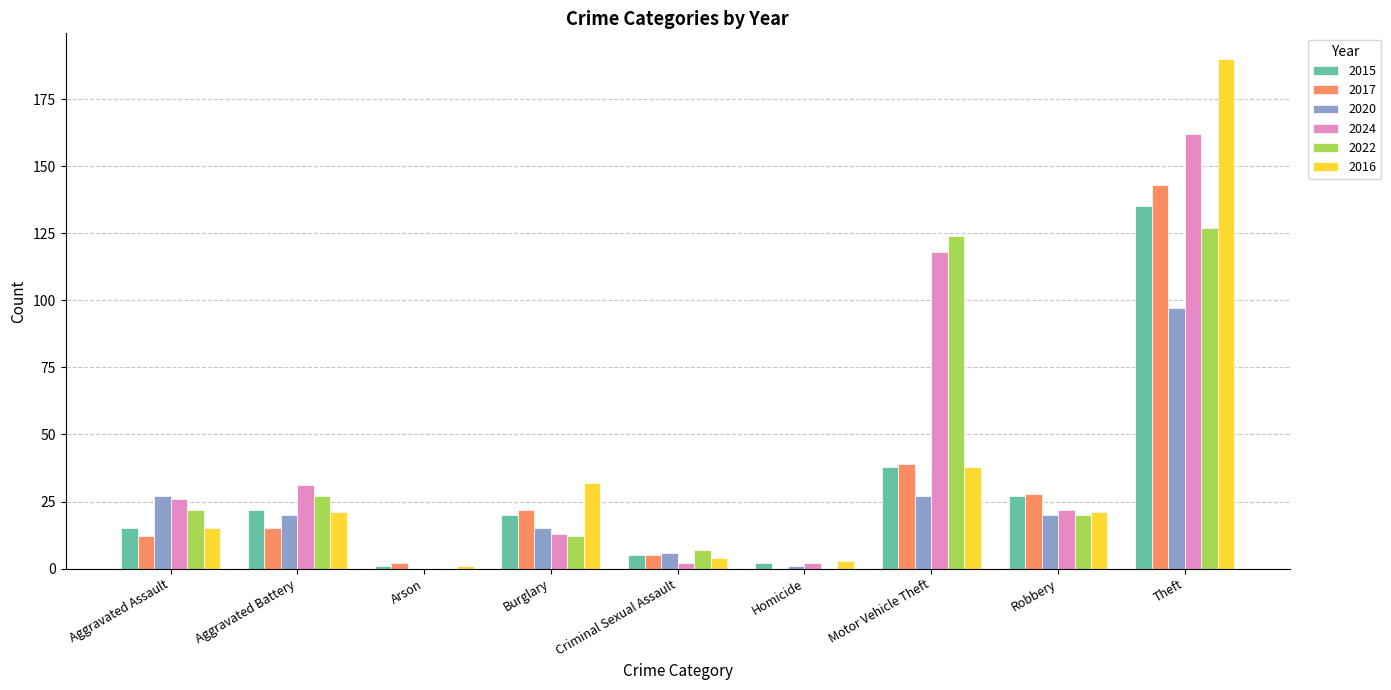

What is the maximum value shown in the chart?

190